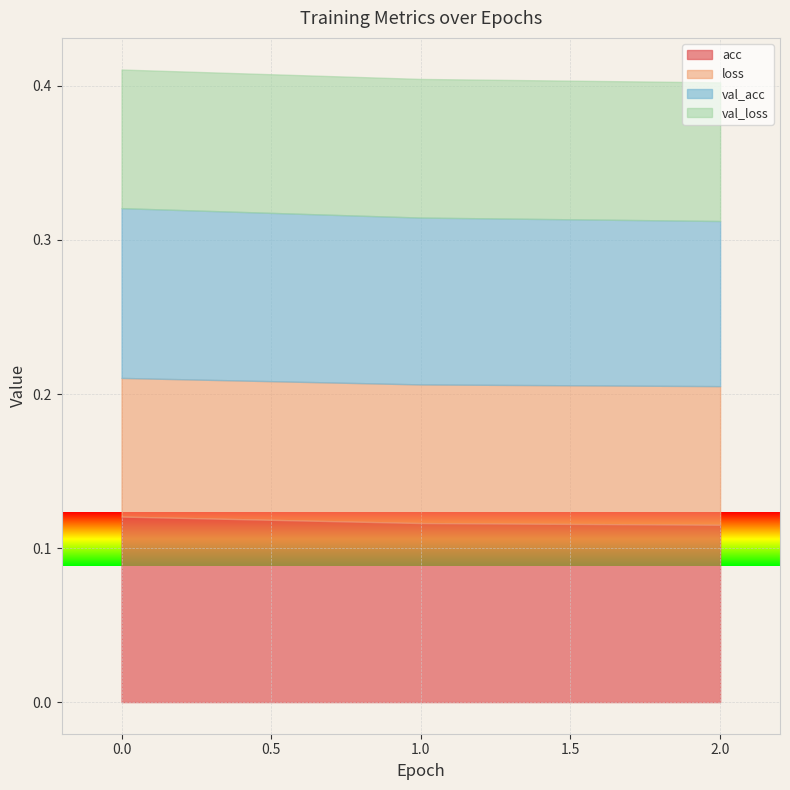

Which series has the widest spread of values?

acc